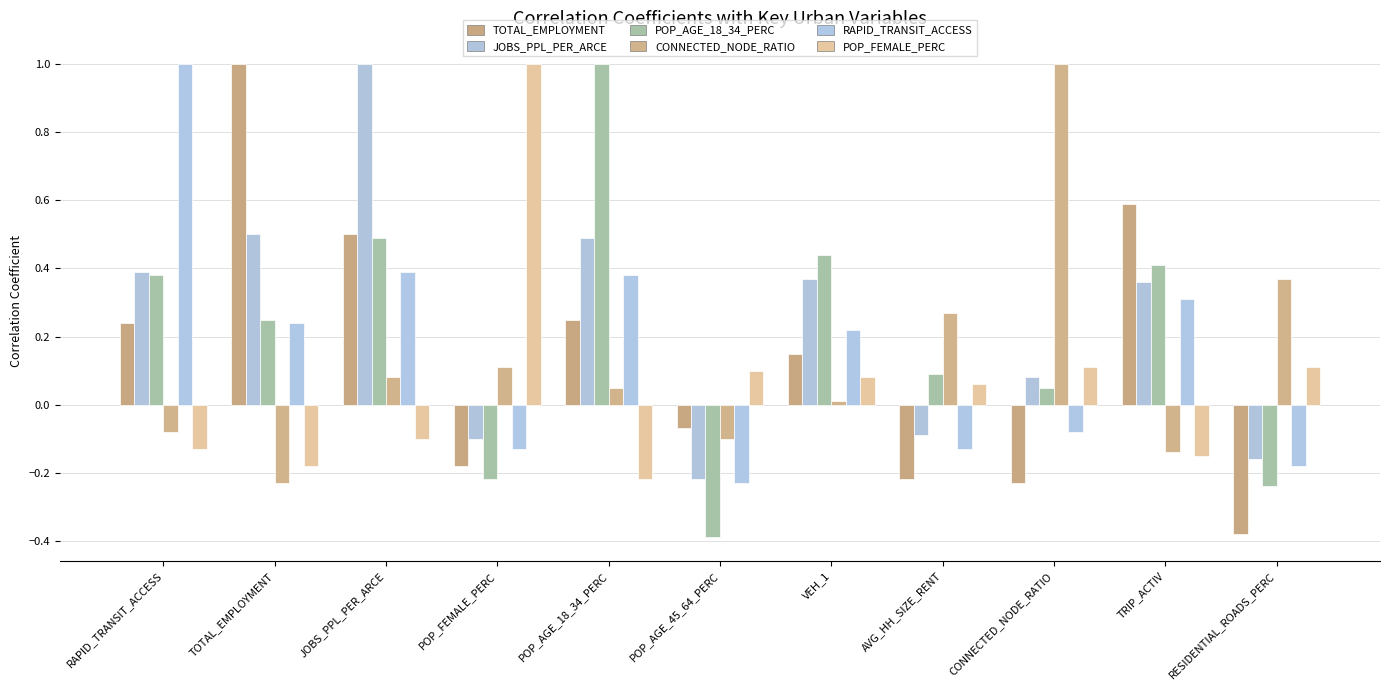

At which label does JOBS_PPL_PER_ARCE first exceed 0?

RAPID_TRANSIT_ACCESS